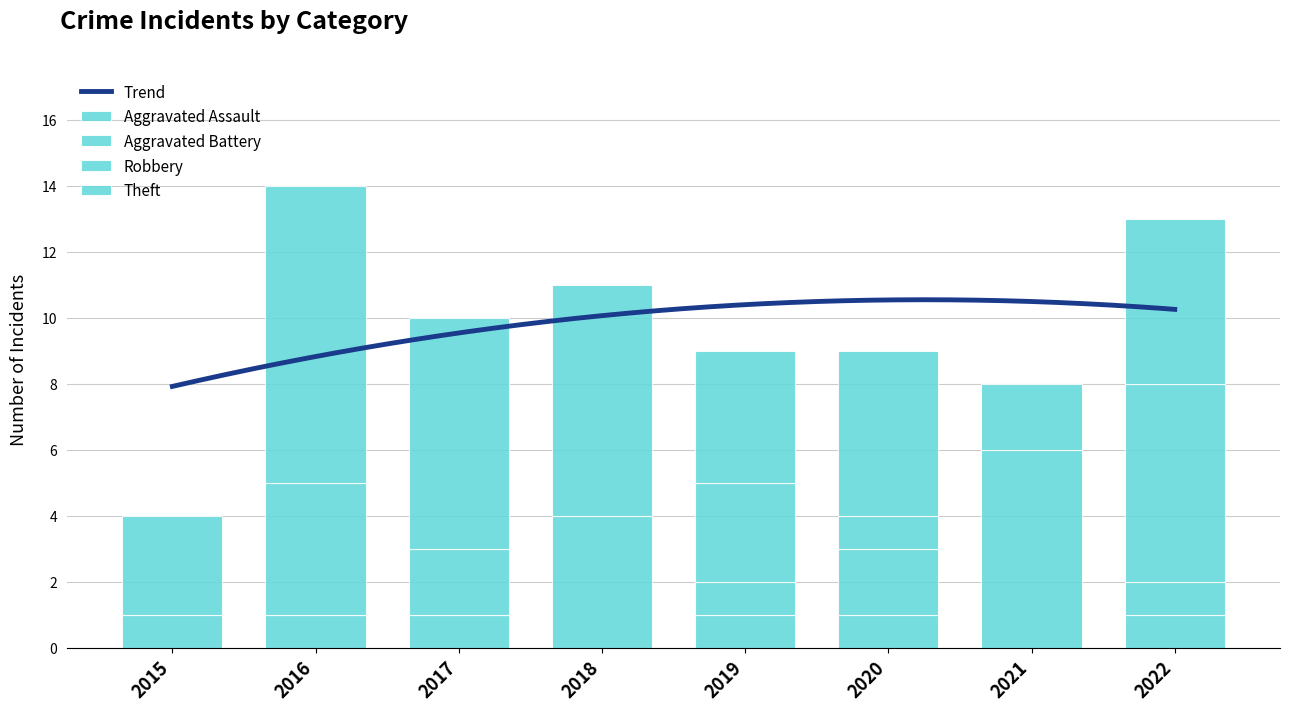

What is the difference between the Robbery values at 2016 and 2021?

2